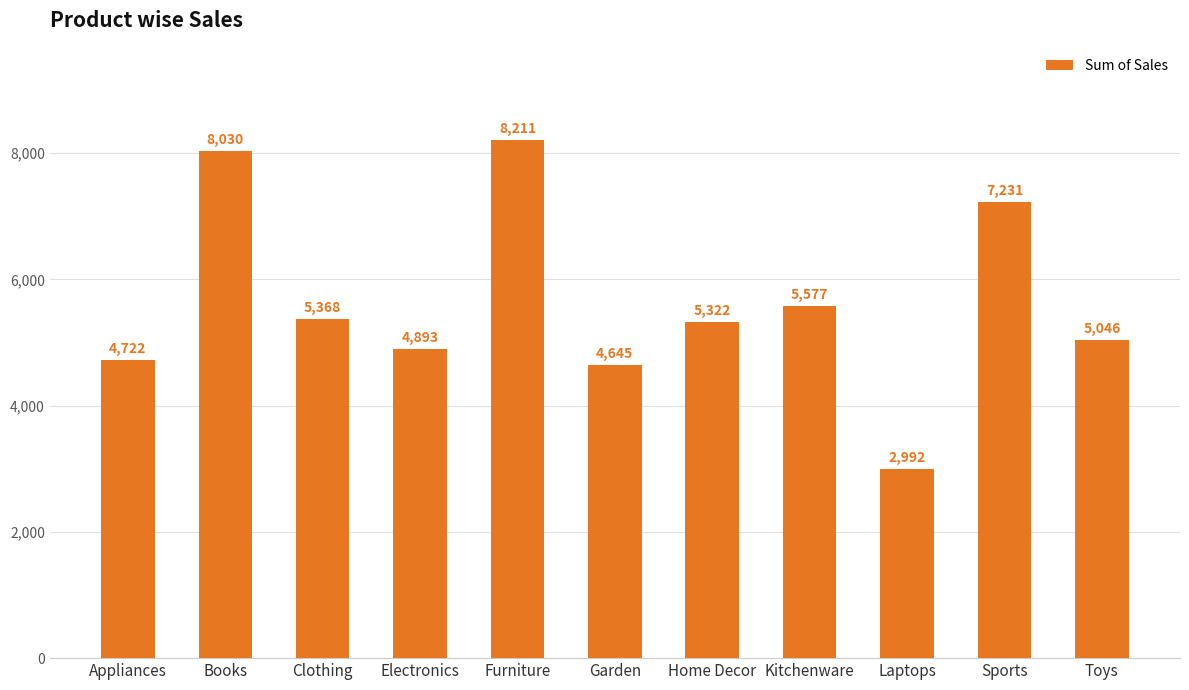

Is it true that the value at Books is 3080?

False